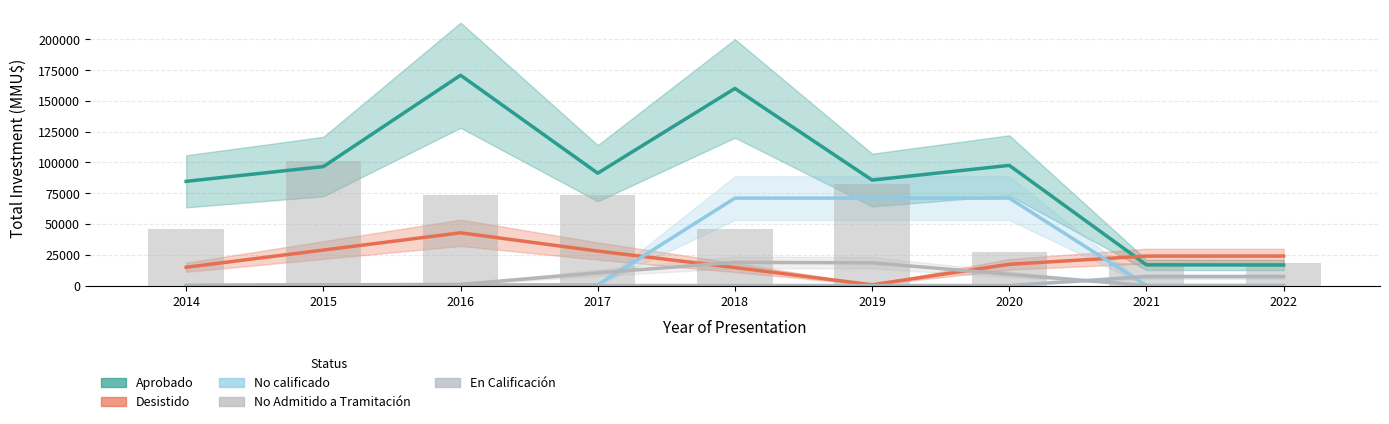

What is the sum of all No calificado values?

214727.0